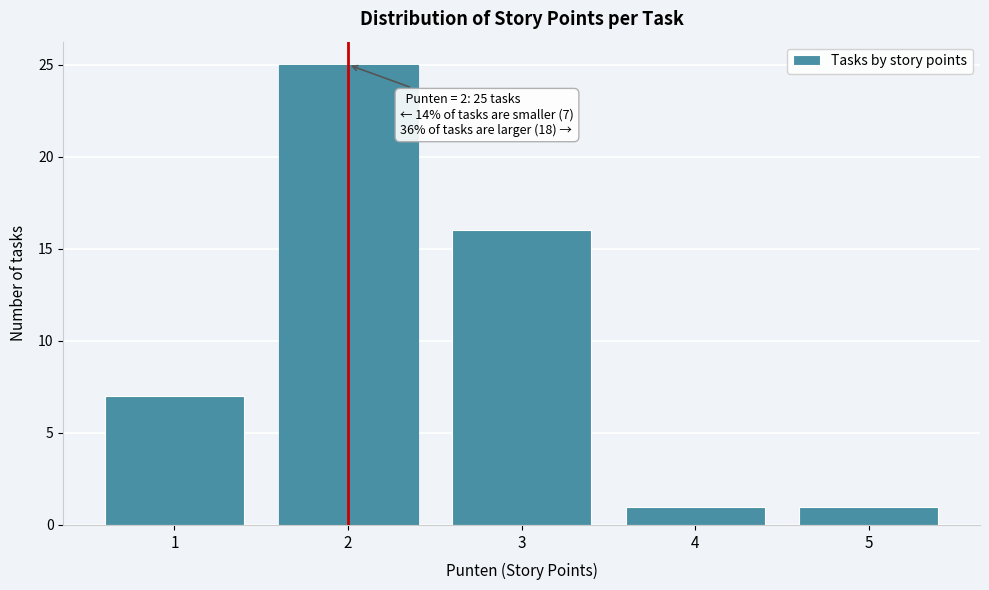

Over which range of the x-axis is the bar tallest?

1.5 to 2.5